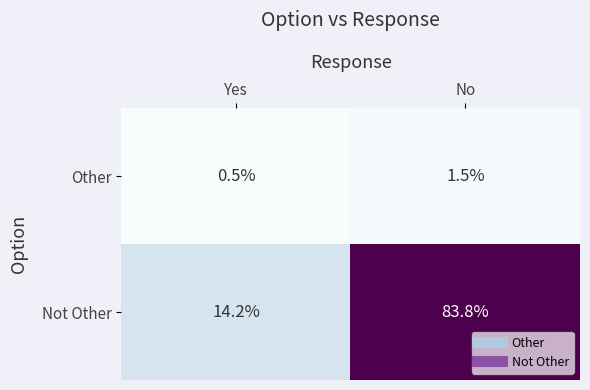

Count the number of categories in the chart.

2